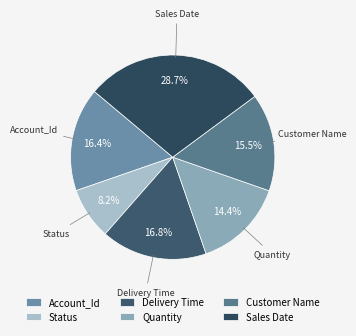

Is Delivery Time the majority of the pie?

No